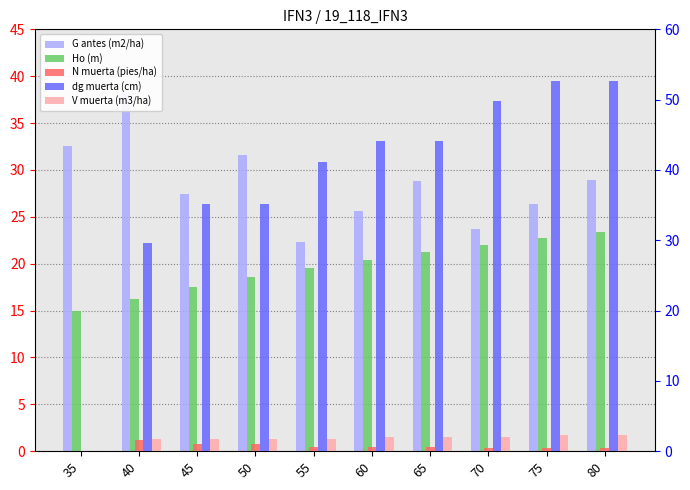

How many positive values does the V muerta (m3/ha) series have?

9